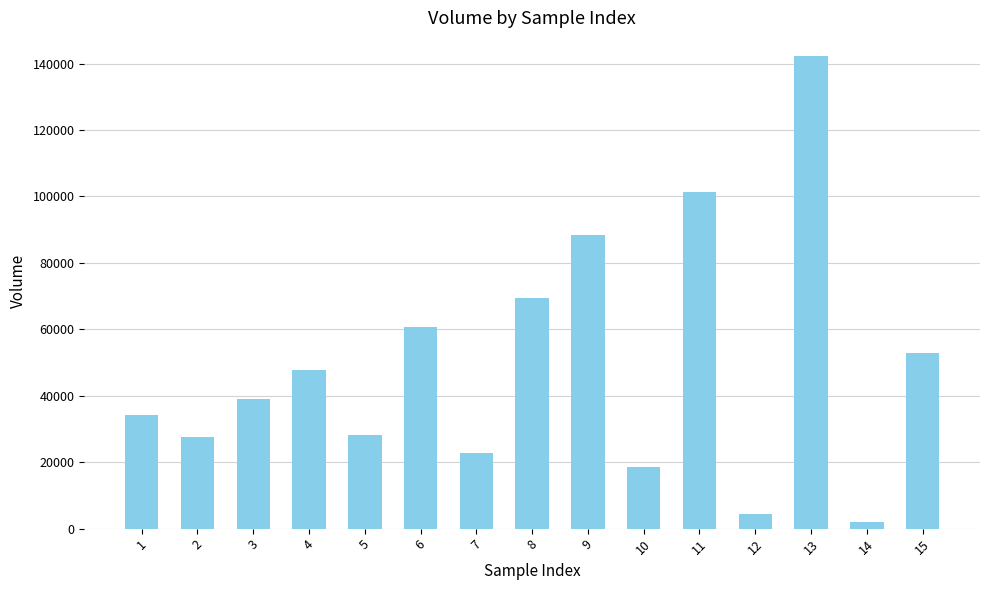

What is the difference between the maximum and second lowest values?

137800.0